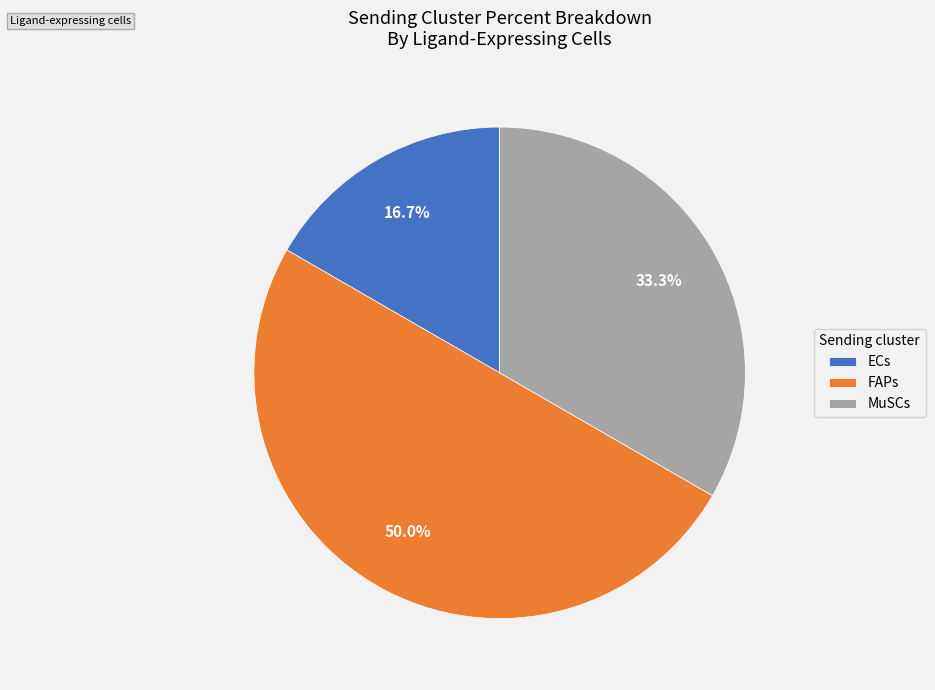

Does ECs account for over 50% of the chart?

No